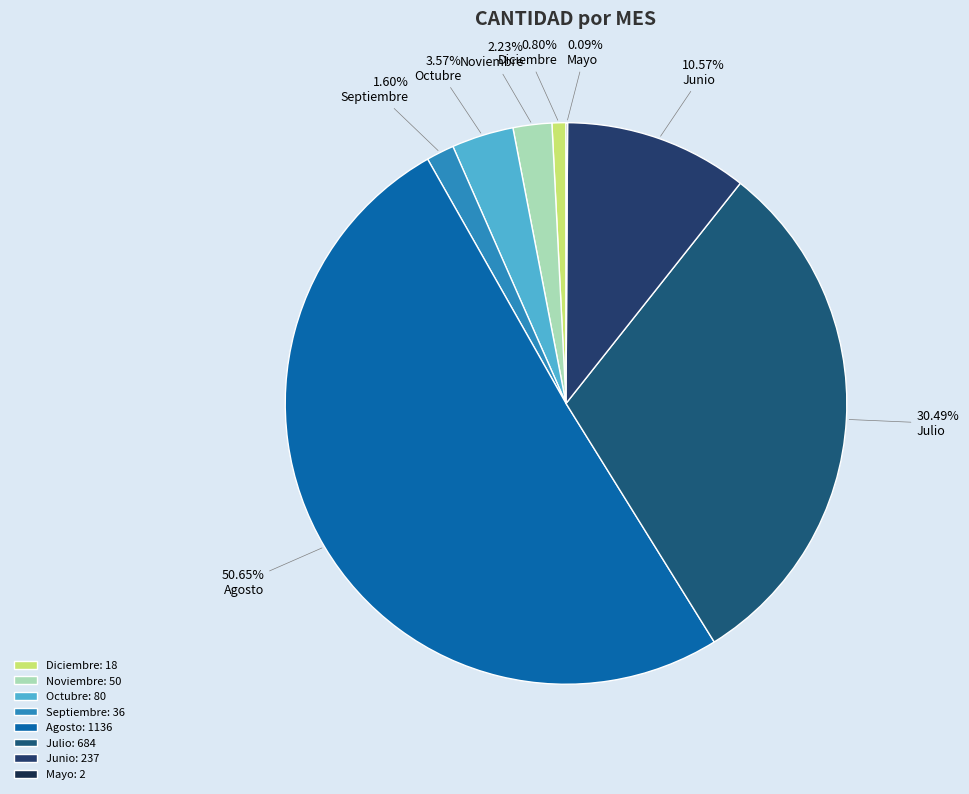

Count the number of slices in the pie.

8